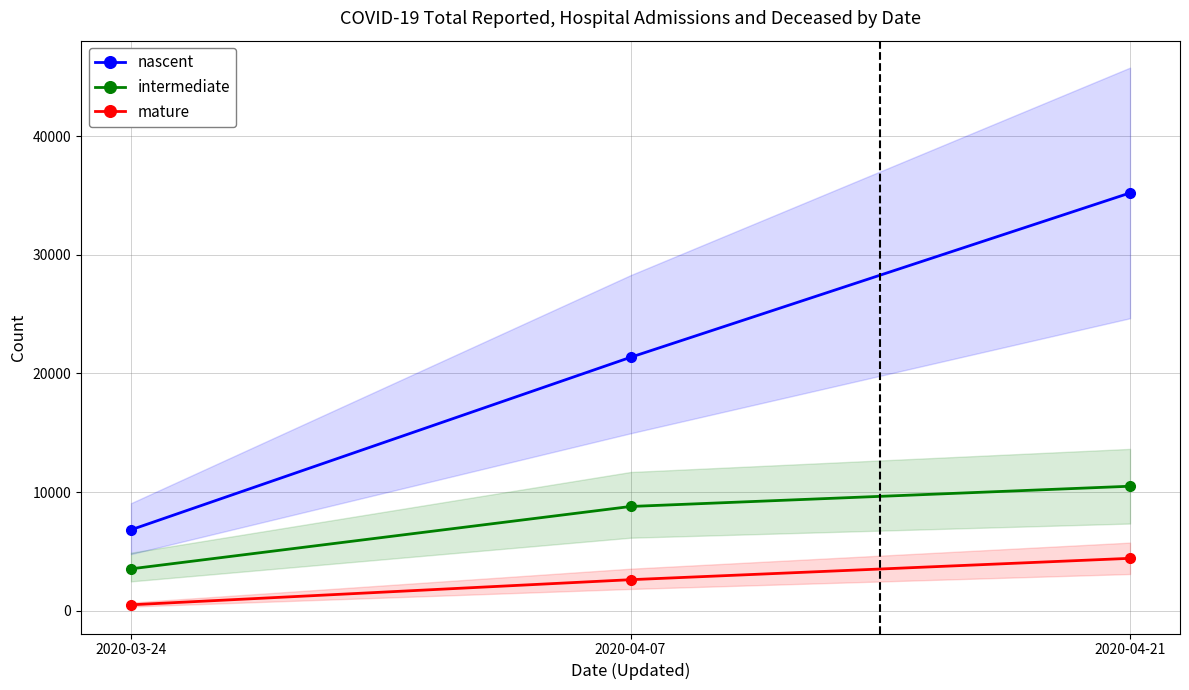

The mature series shows 751 at 2020-03-24. True or false?

False